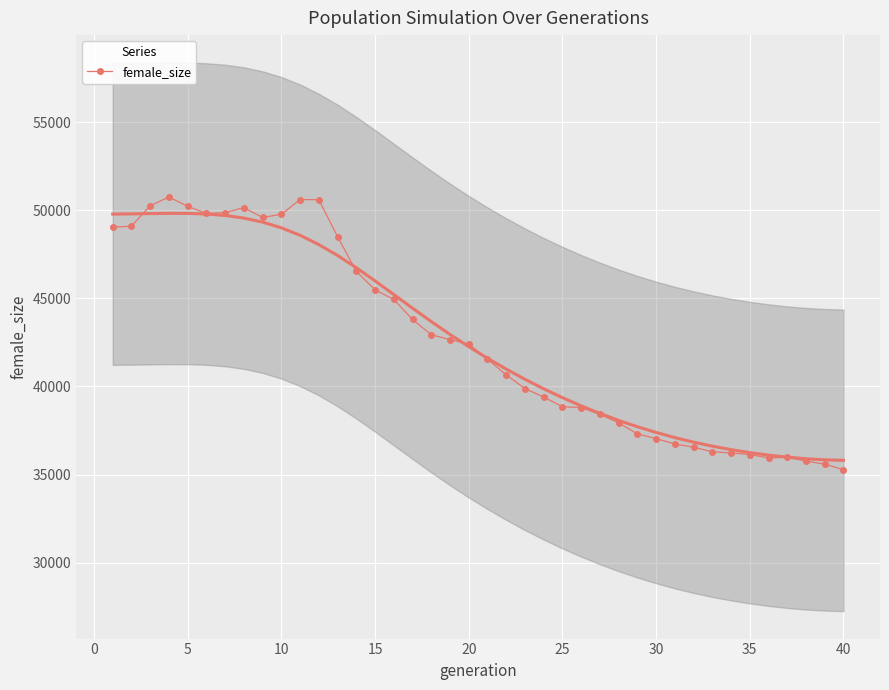

What is the minimum value for female_size?

35272